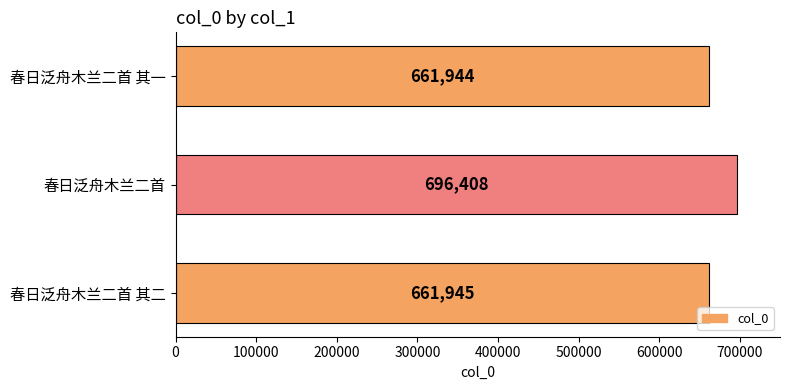

Reading top to bottom, list all the values displayed in this chart.

661944	696408	661945